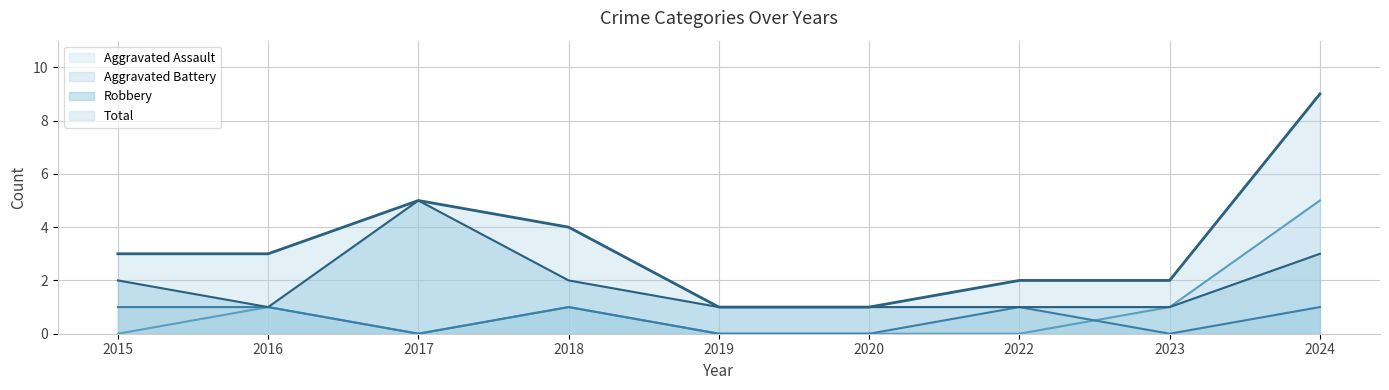

Read the Robbery value at 2022.

1